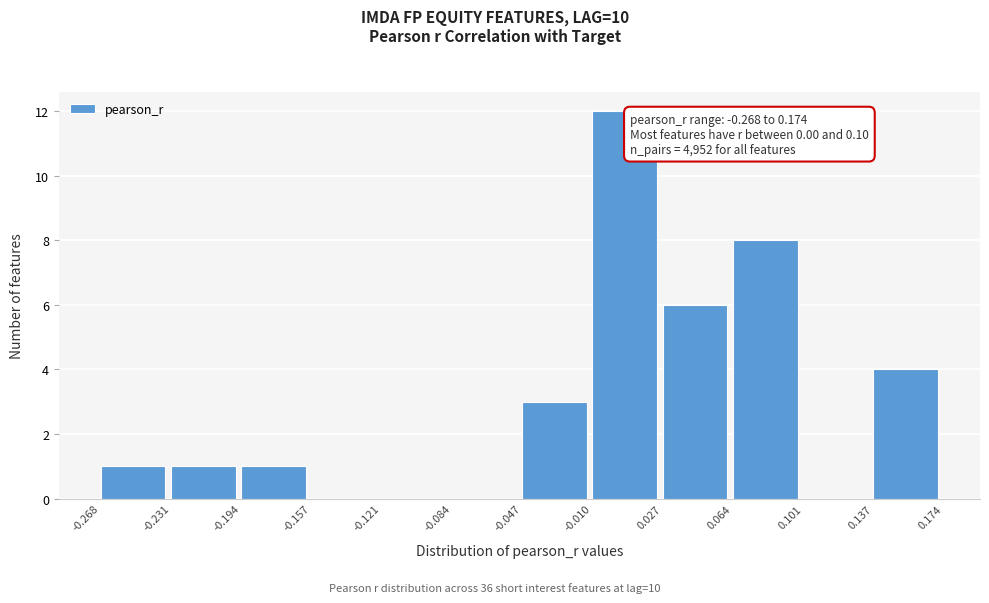

Over which range of the x-axis is the bar tallest?

-0.010 to 0.027